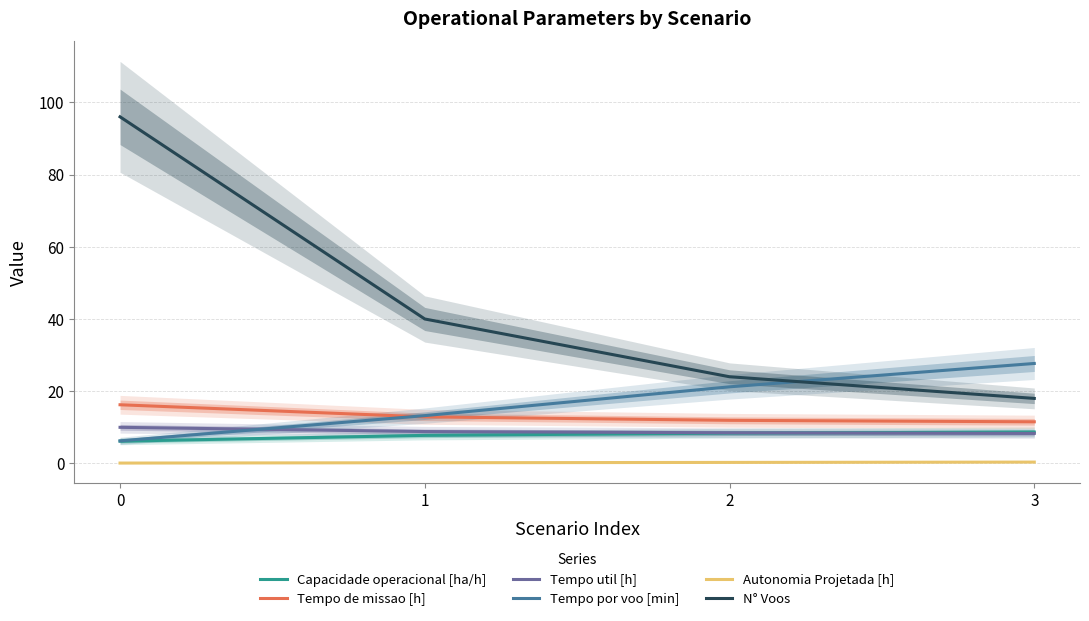

What is the maximum value for Tempo util [h]?

10.0